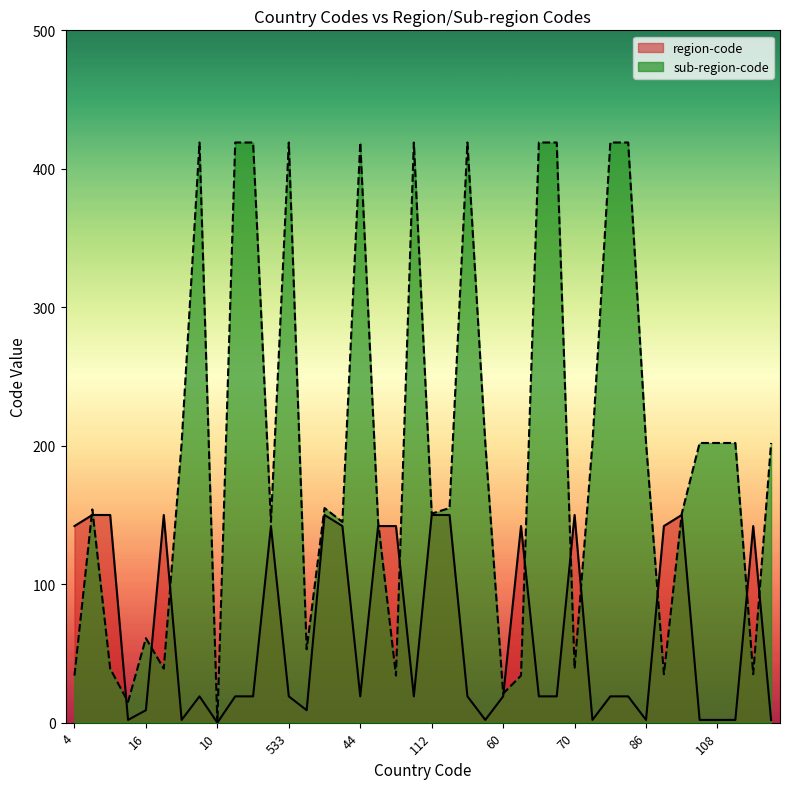

List the series in order of their overall mean, highest first.

sub-region-code, region-code